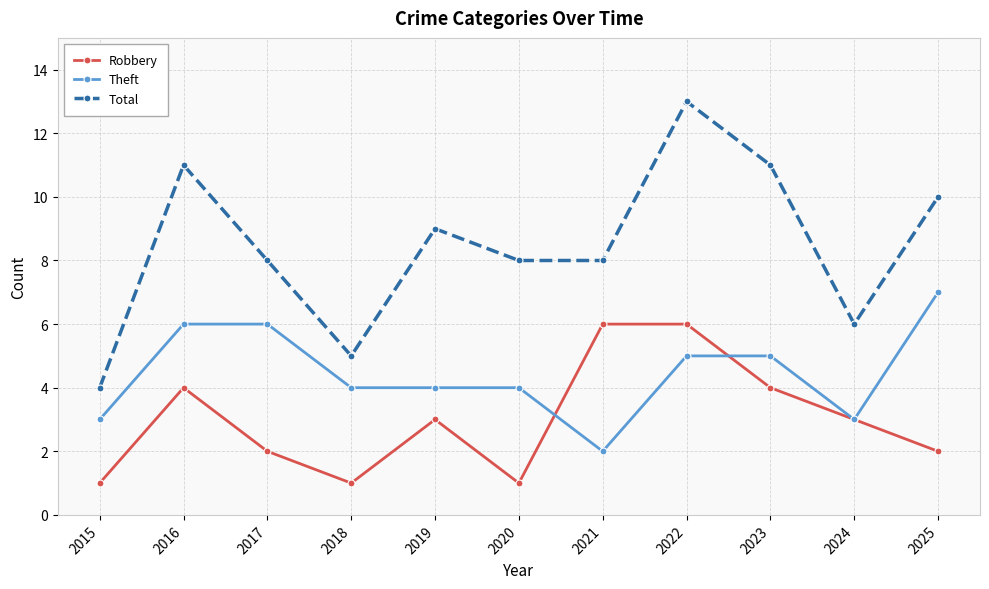

Count the number of data series in this chart.

3